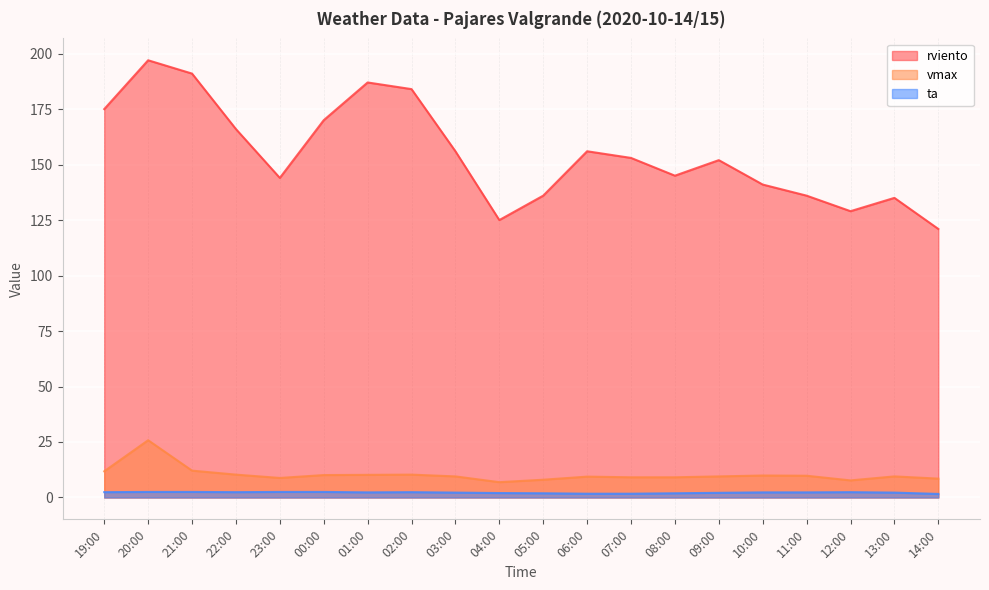

Where is the first local maximum for vmax?

20:00